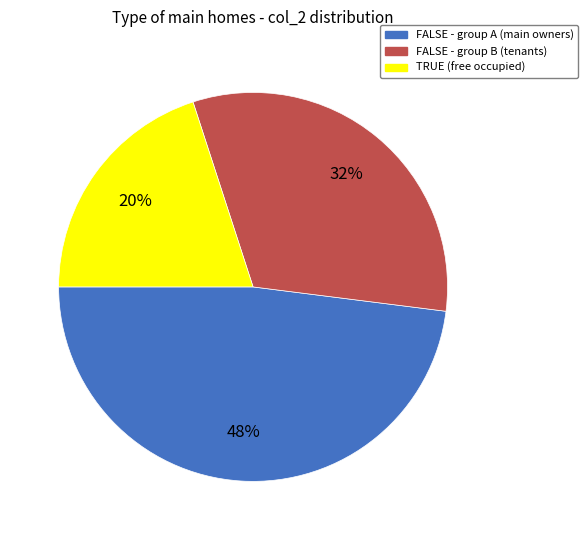

Does any single category account for the majority?

No